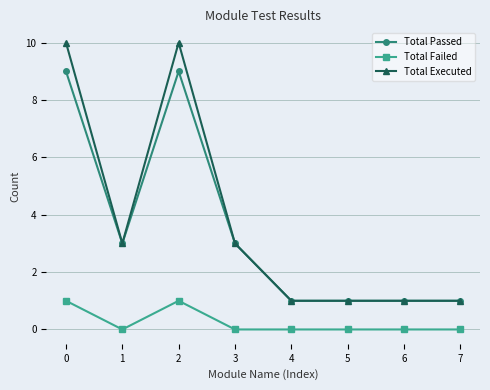

How many lines are shown in the chart?

3